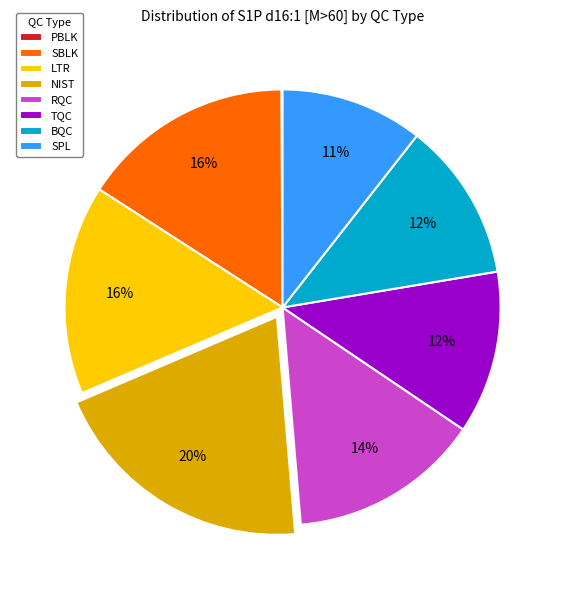

Does RQC represent more than half of the total?

No